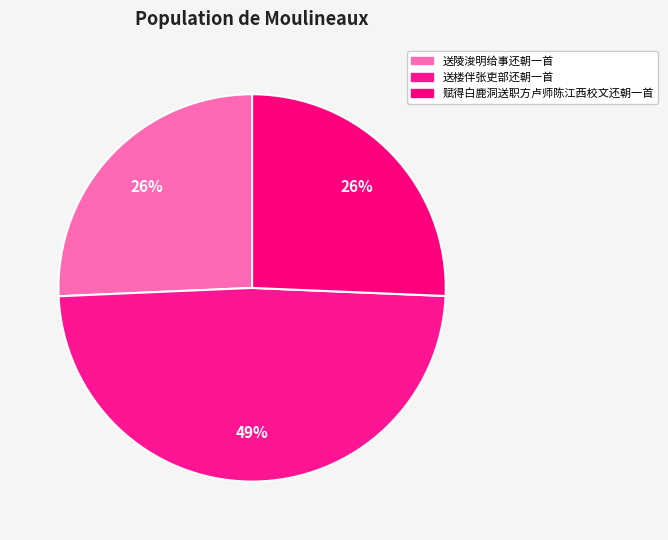

What percentage is the 赋得白鹿洞送职方卢师陈江西校文还朝一首 slice, to the nearest percent?

26%